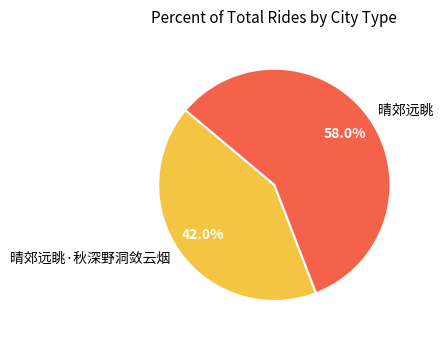

To the nearest percent, what is the difference between the largest and smallest slice percentages?

16%